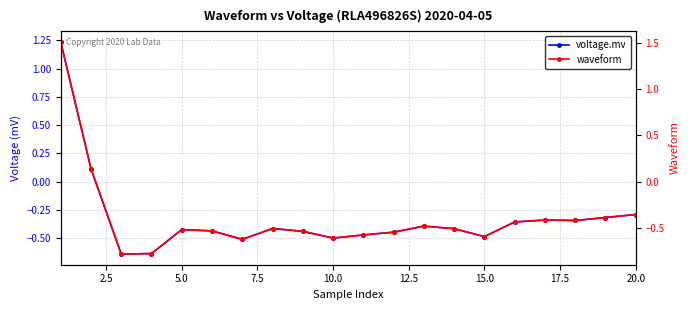

At how many categories does at least one series exceed 0?

2